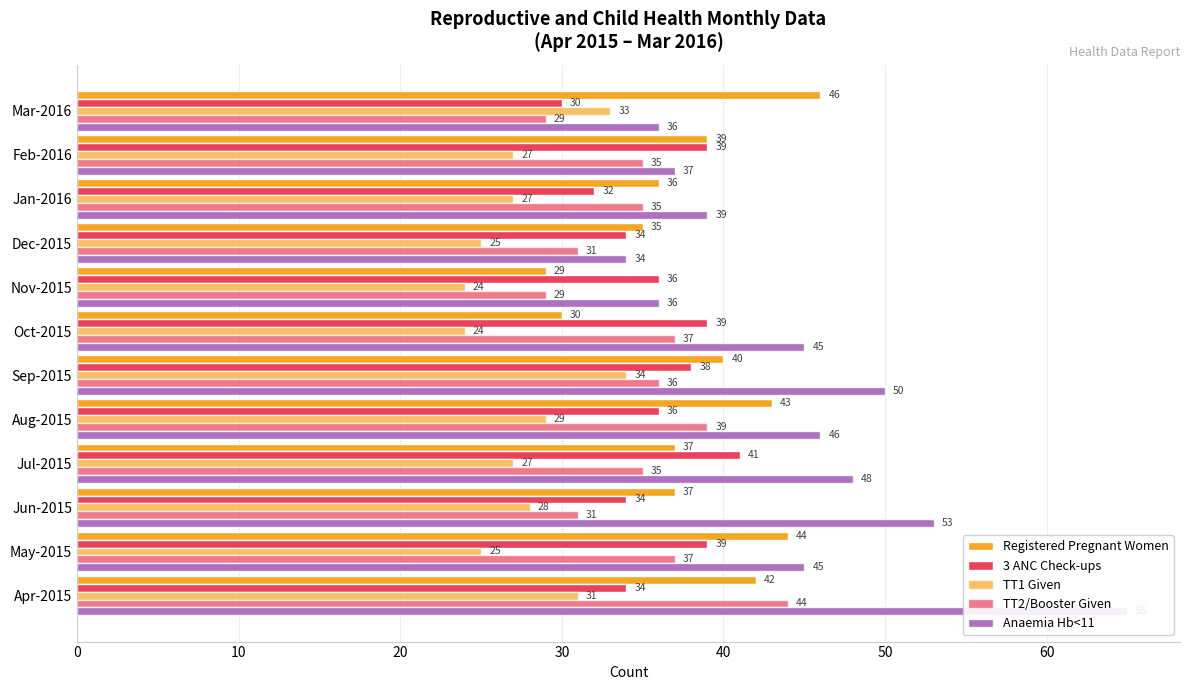

Rank the series at Apr-2015 from lowest to highest value.

TT1 Given, 3 ANC Check-ups, Registered Pregnant Women, TT2/Booster Given, Anaemia Hb<11